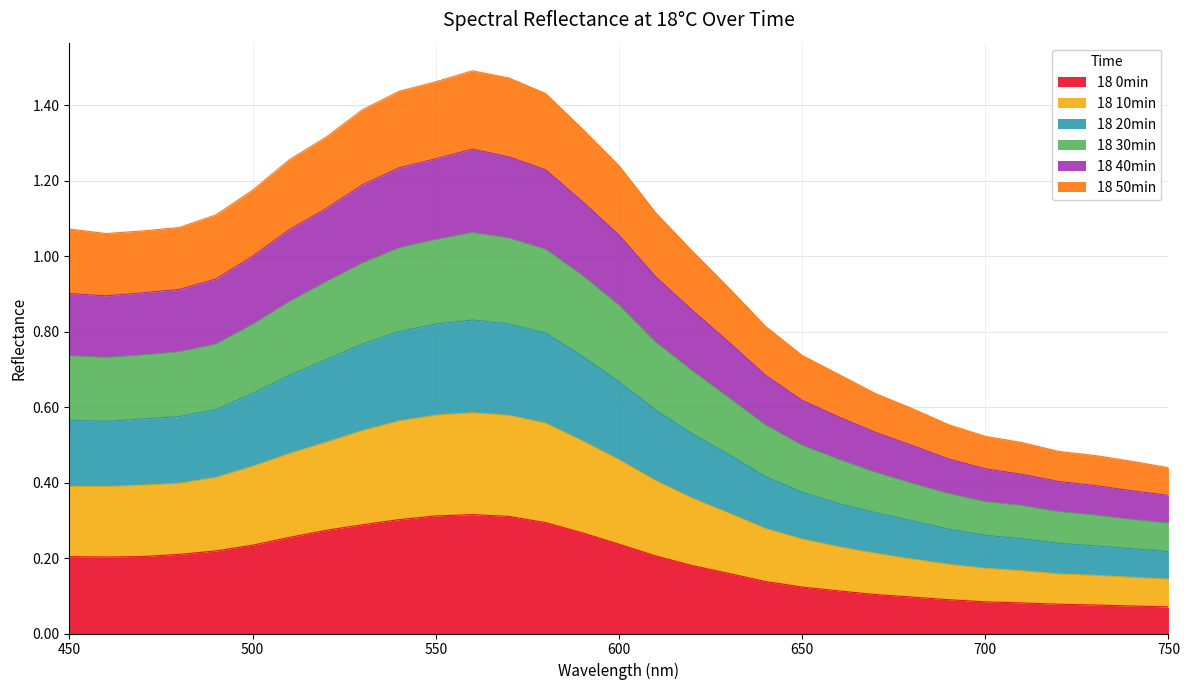

Does the chart display data point markers on the line(s)?

No